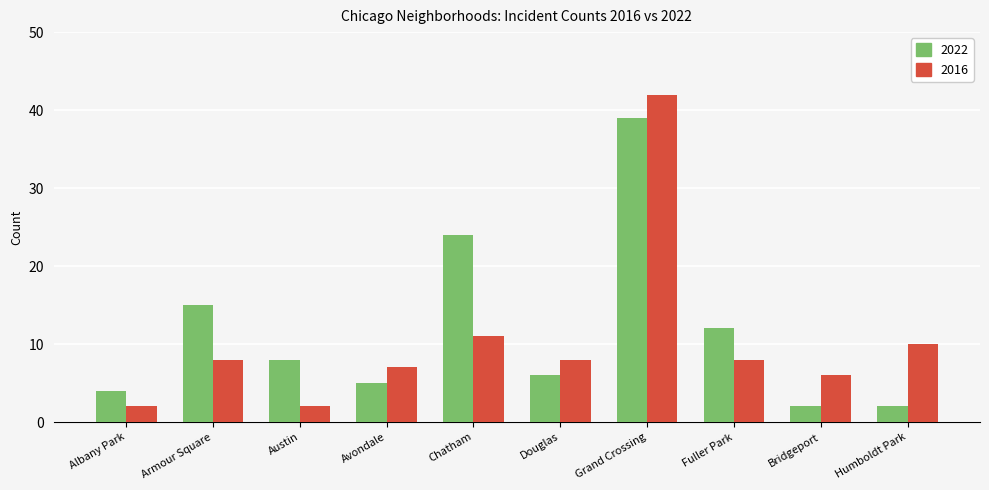

Where is 2022 nearest to the value 20?

Chatham